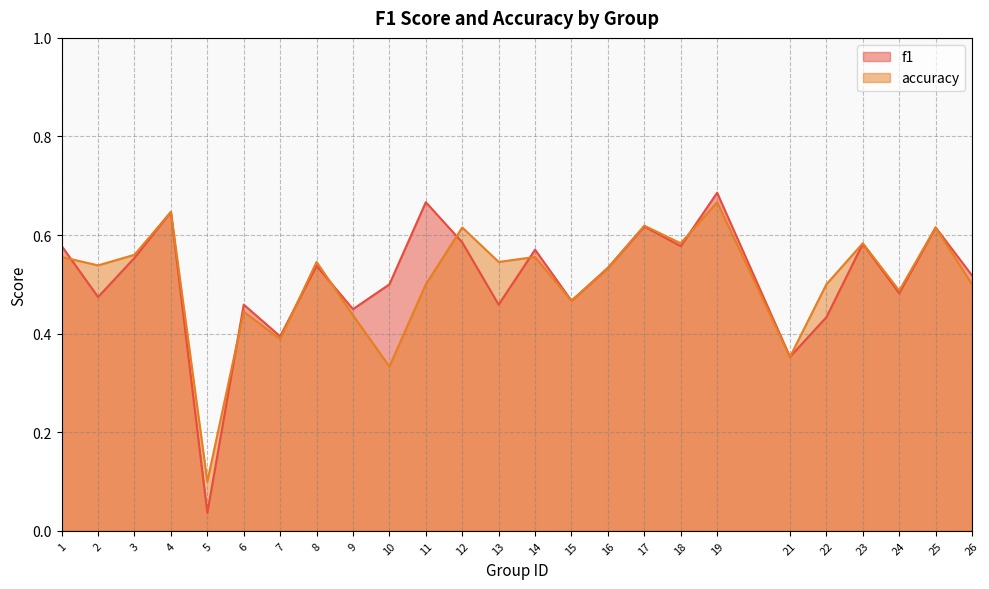

What value does the accuracy series have at 13?

0.5